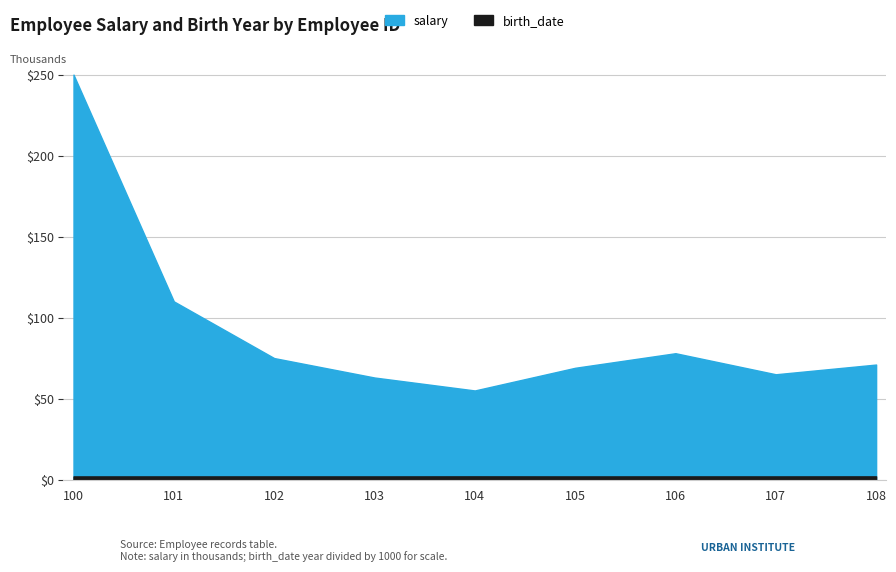

At which category does salary reach its first local valley?

104